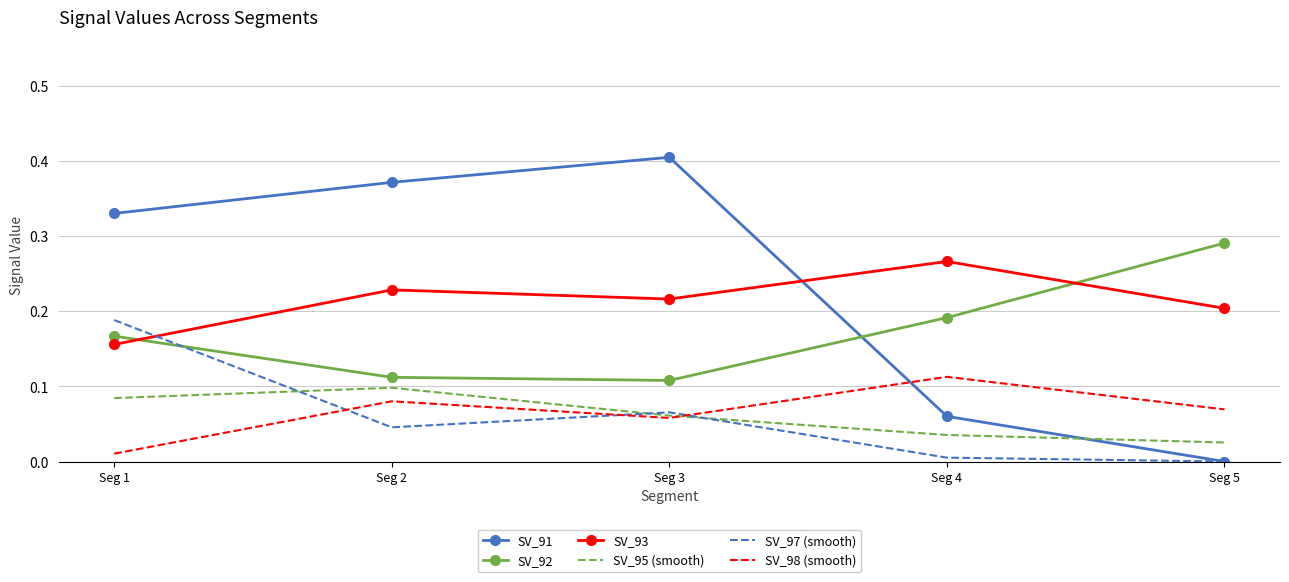

True or false: SV_91 and SV_92 cross at least once.

True